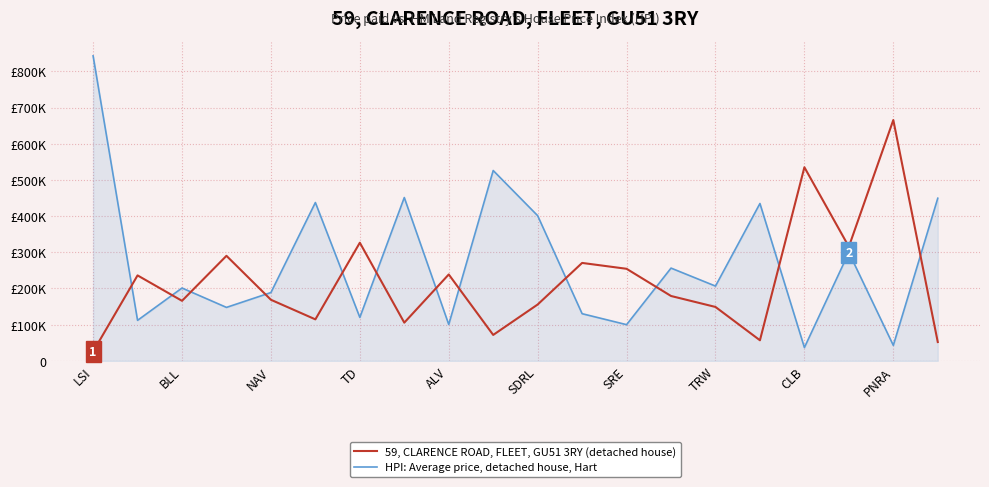

What are all the series names shown in the legend?

59, CLARENCE ROAD, FLEET, GU51 3RY (detached house), HPI: Average price, detached house, Hart